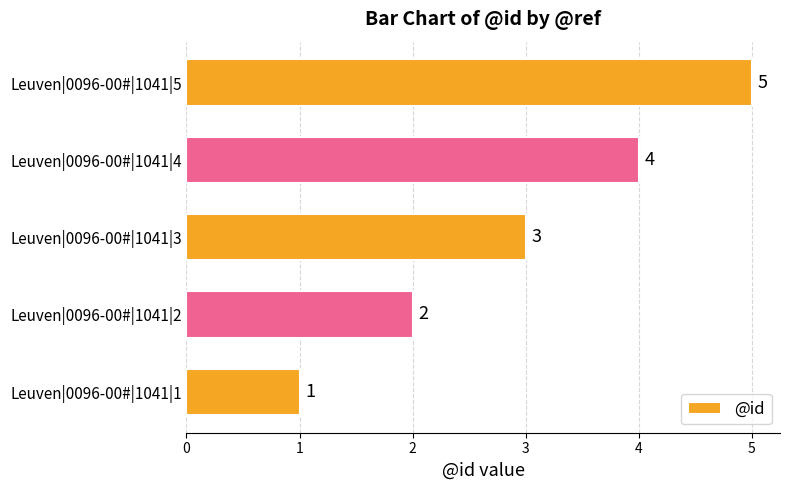

What is the difference between the second highest and second lowest values?

2